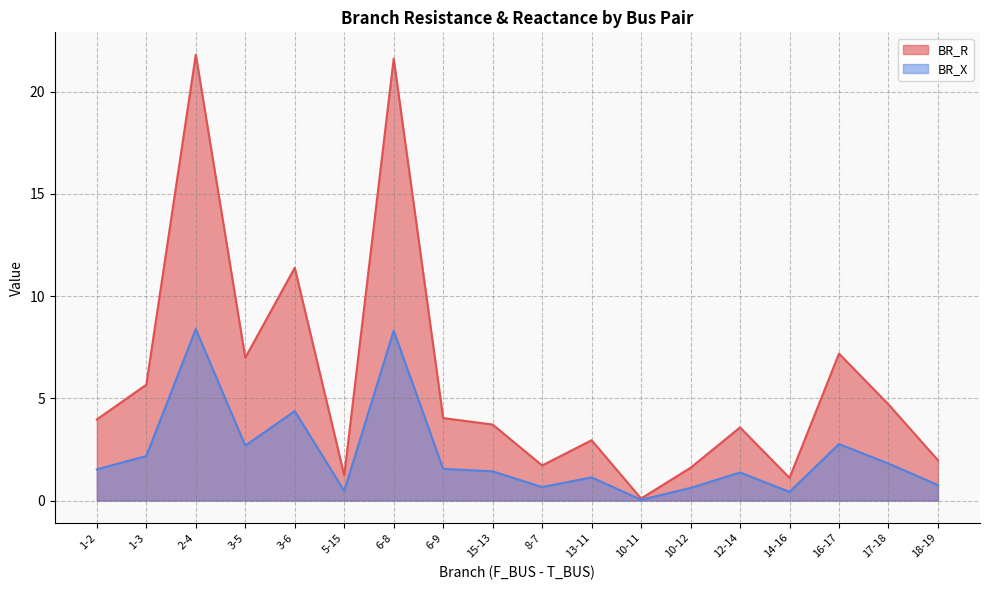

The value of BR_R at 16-17 is 1.0. True or false?

False